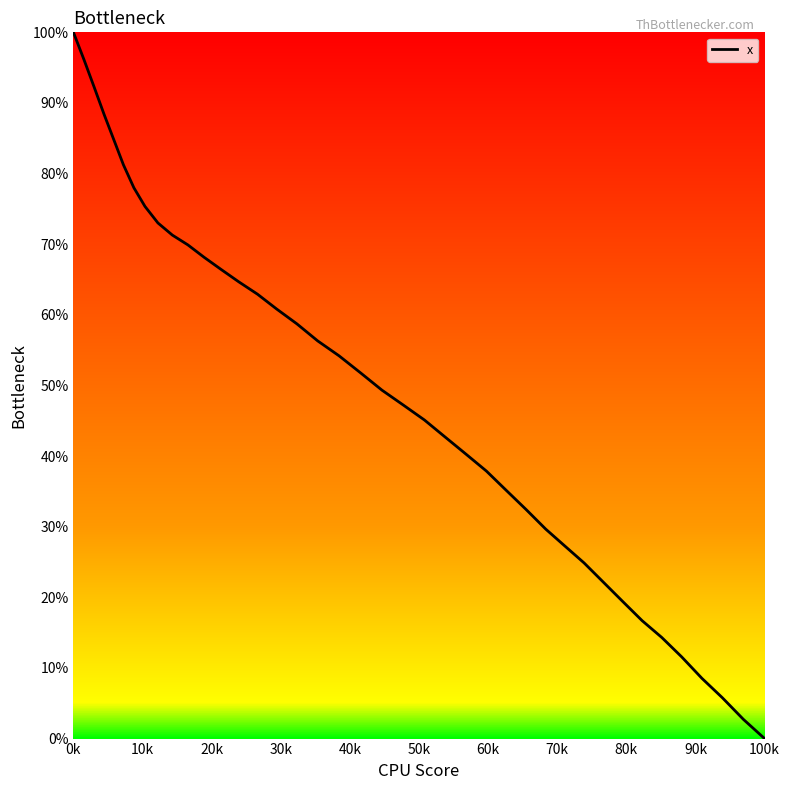

What is the greatest value displayed?

100.0